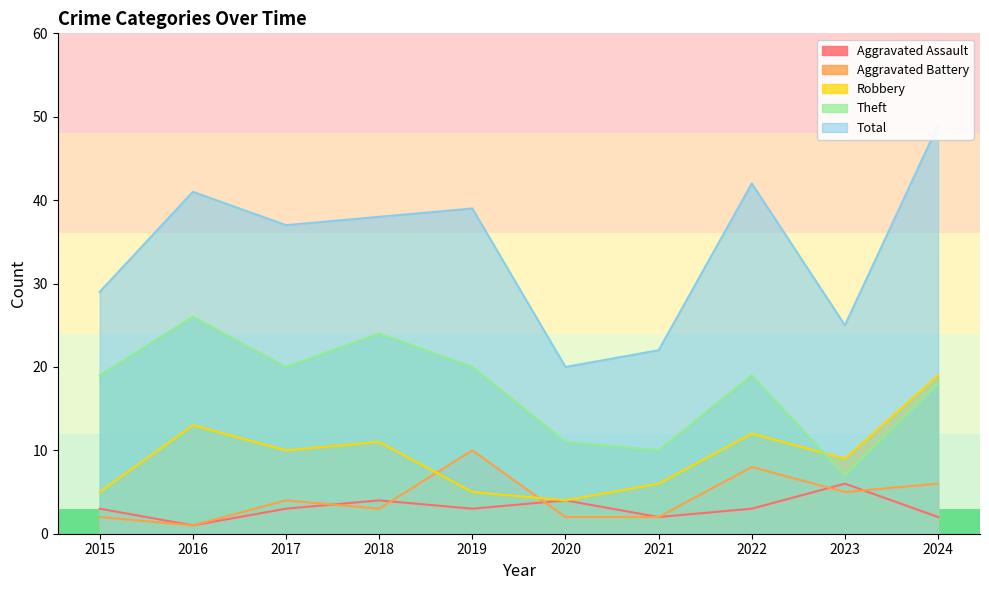

Which series ends up on top after the final intersection of Robbery and Theft?

Robbery